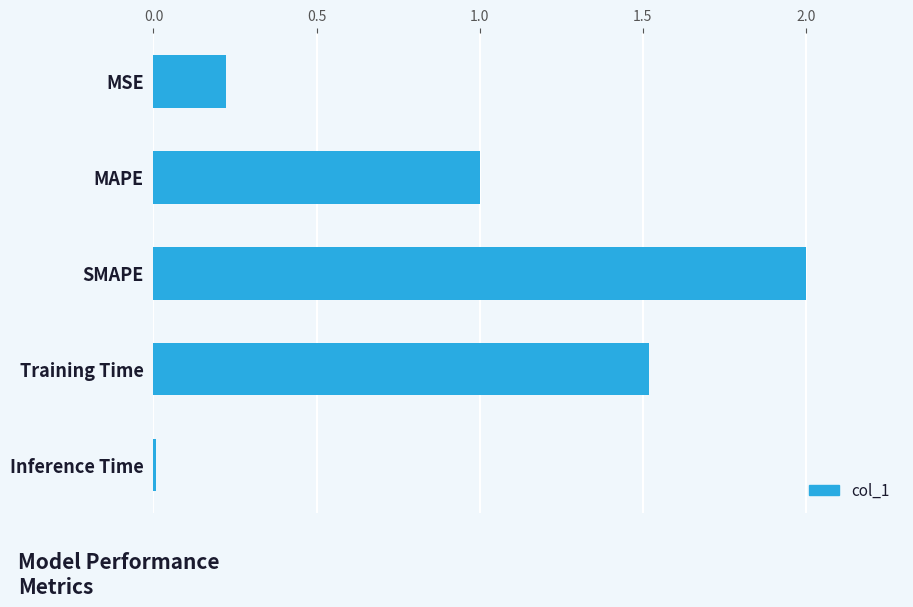

What value does the data have at SMAPE?

2.0